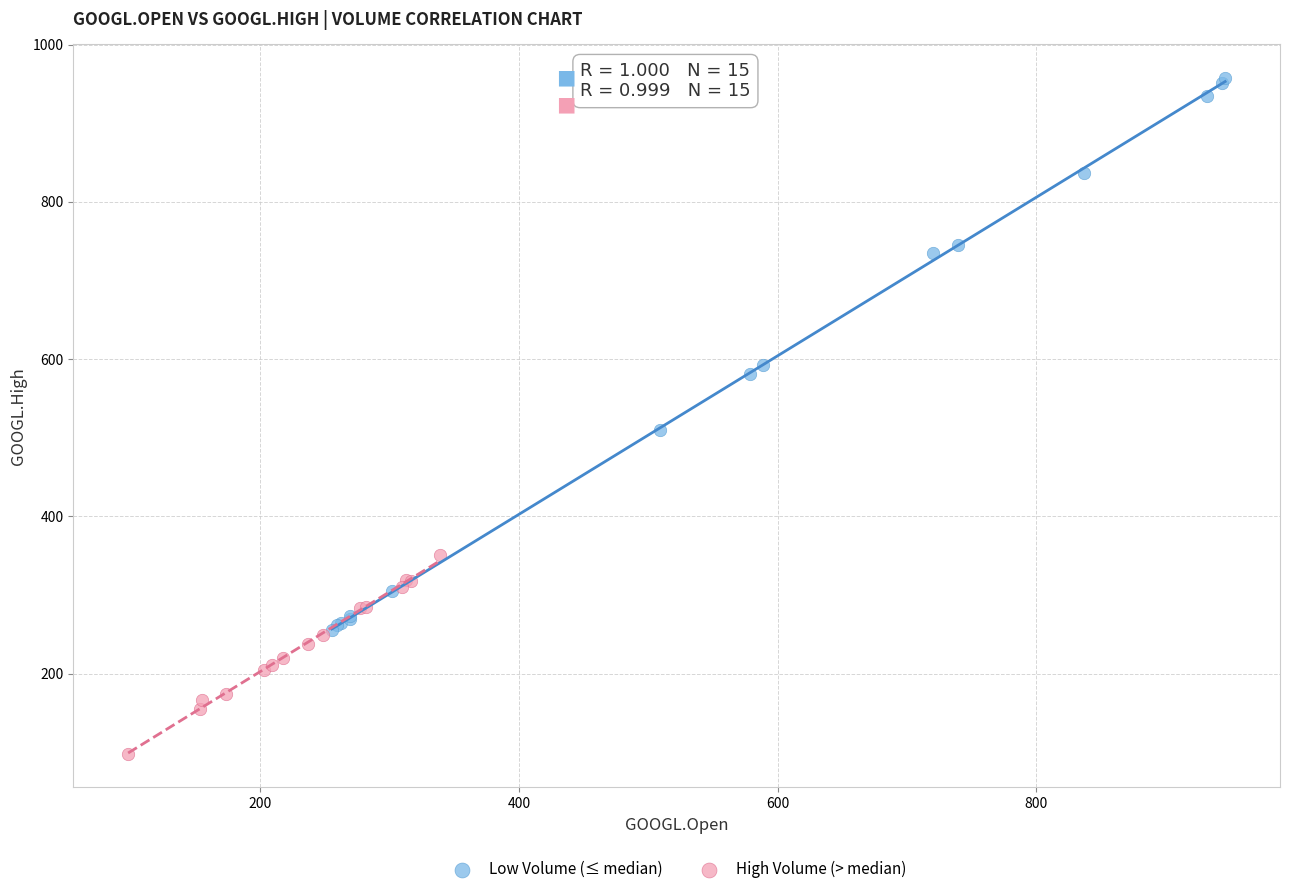

Which series reaches the minimum Y coordinate?

High Volume (> median)